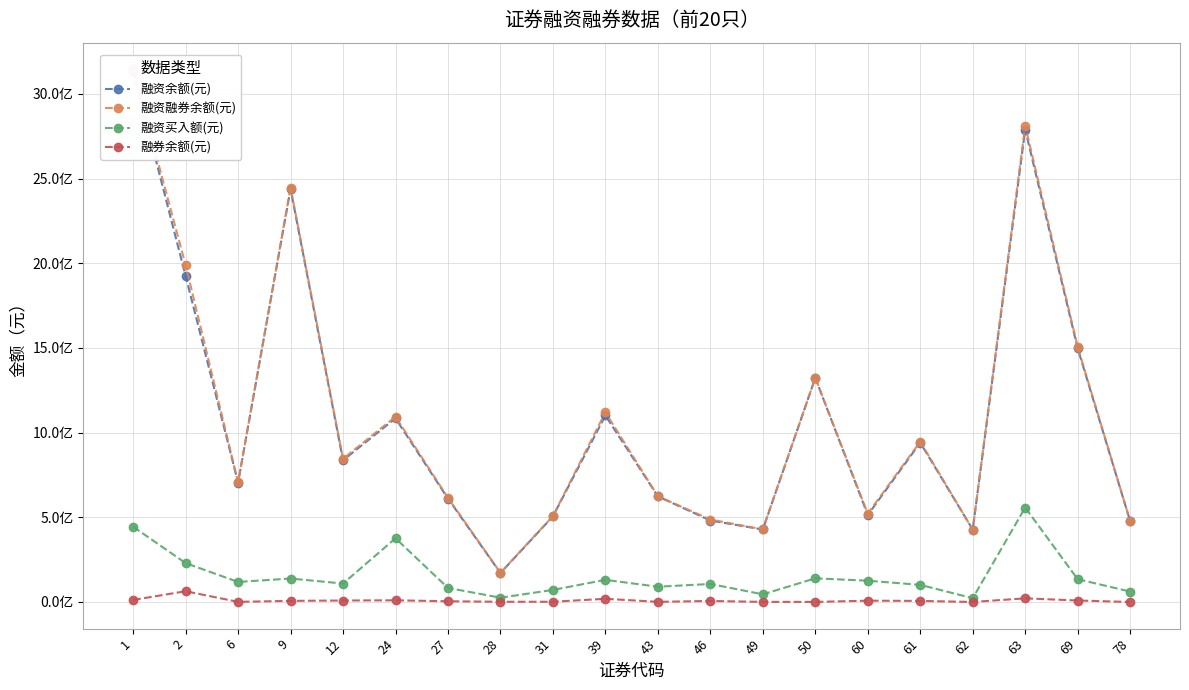

Does the chart display data point markers on the line(s)?

Yes